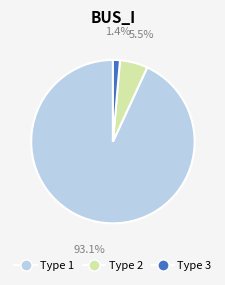

How many segments does this pie chart have?

3